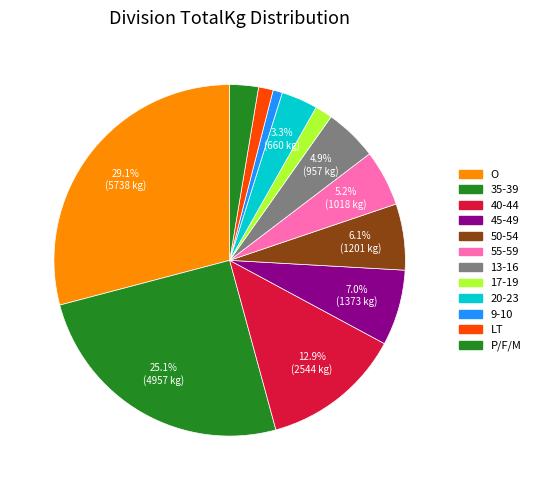

How many slices are in this pie chart?

12